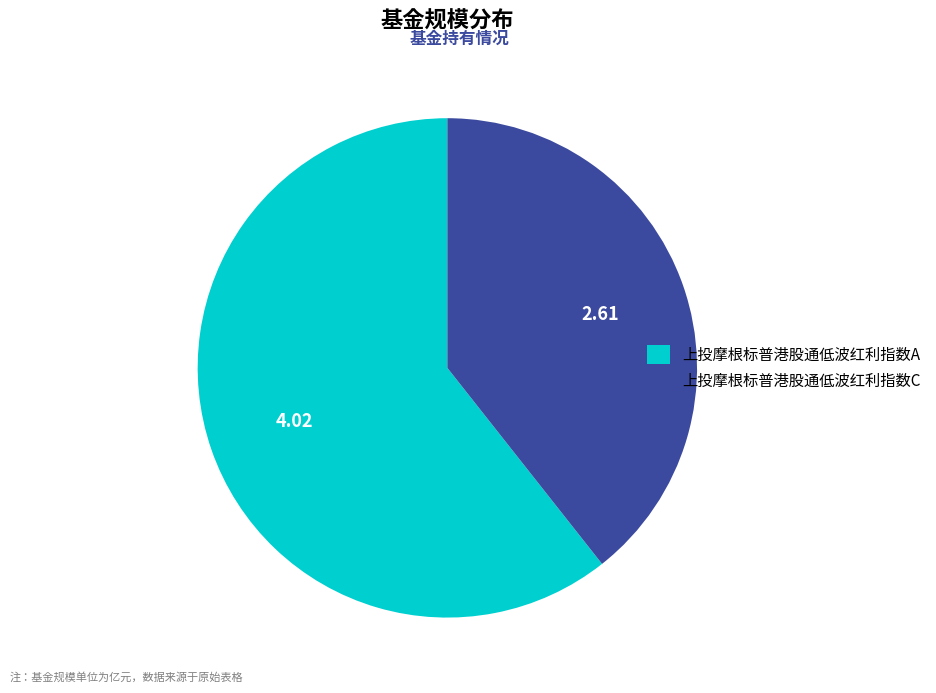

Rank the categories by value from lowest to highest.

上投摩根标普港股通低波红利指数C, 上投摩根标普港股通低波红利指数A